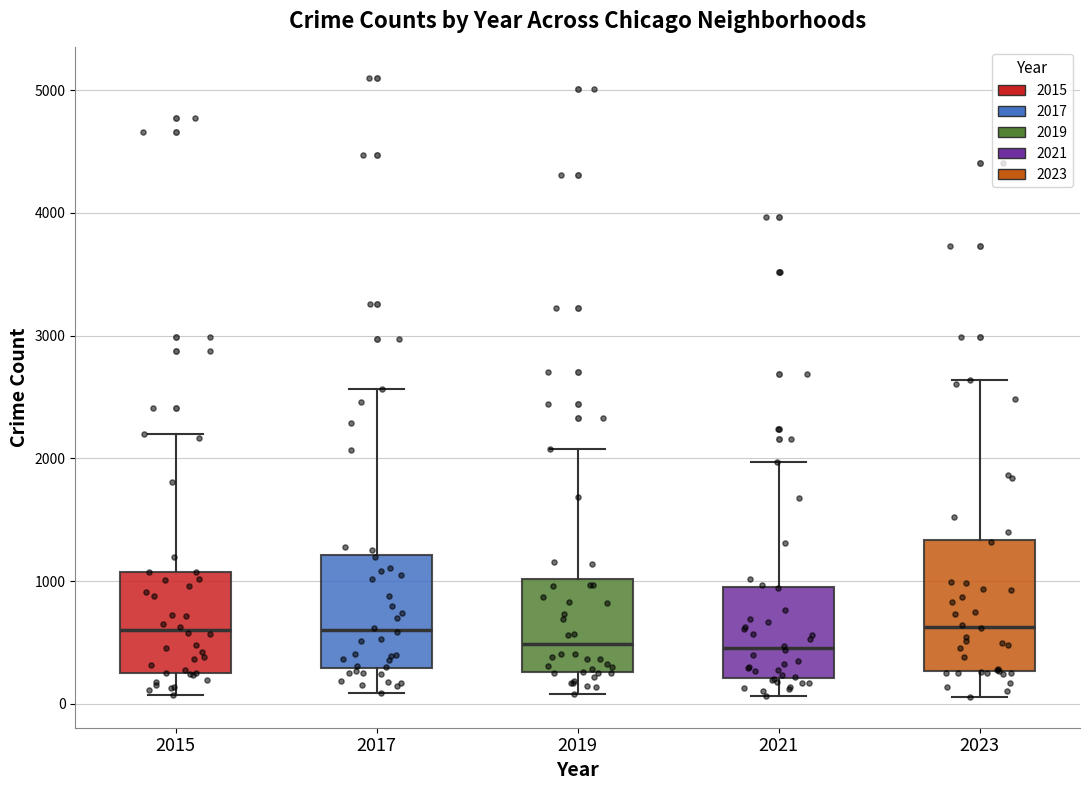

Where does the lower whisker of the box at x = 2021 end on the y-axis? The values are not printed on the chart, so give them approximately, as read against the axis.

100